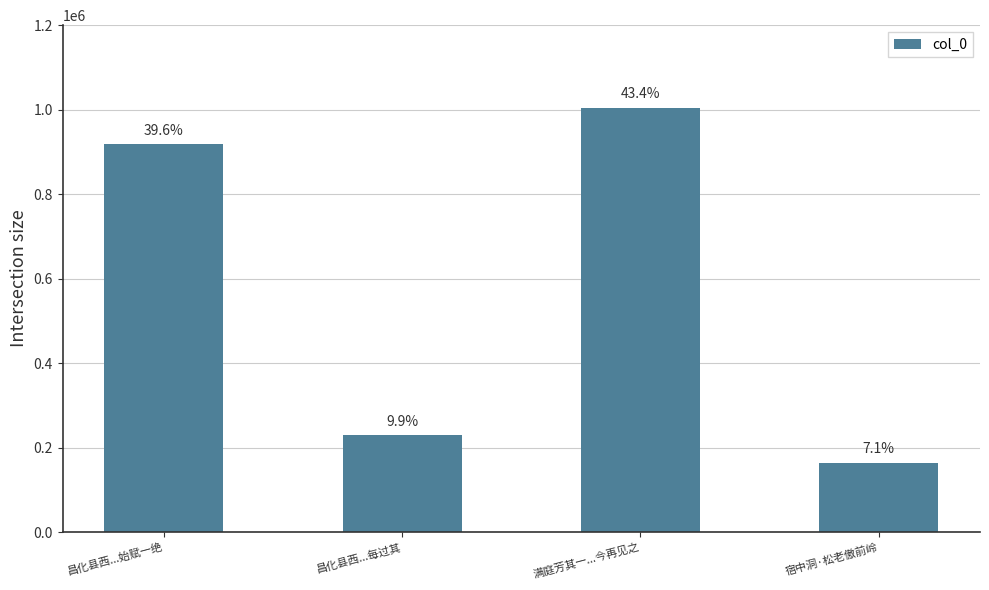

How many bars are there in total?

4